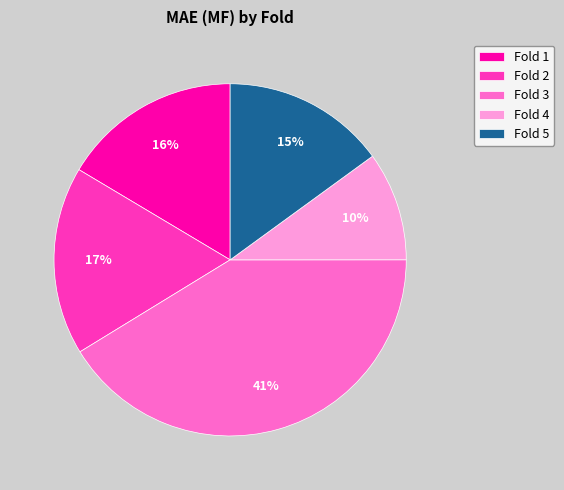

To the nearest percent, what is the average slice percentage?

20%